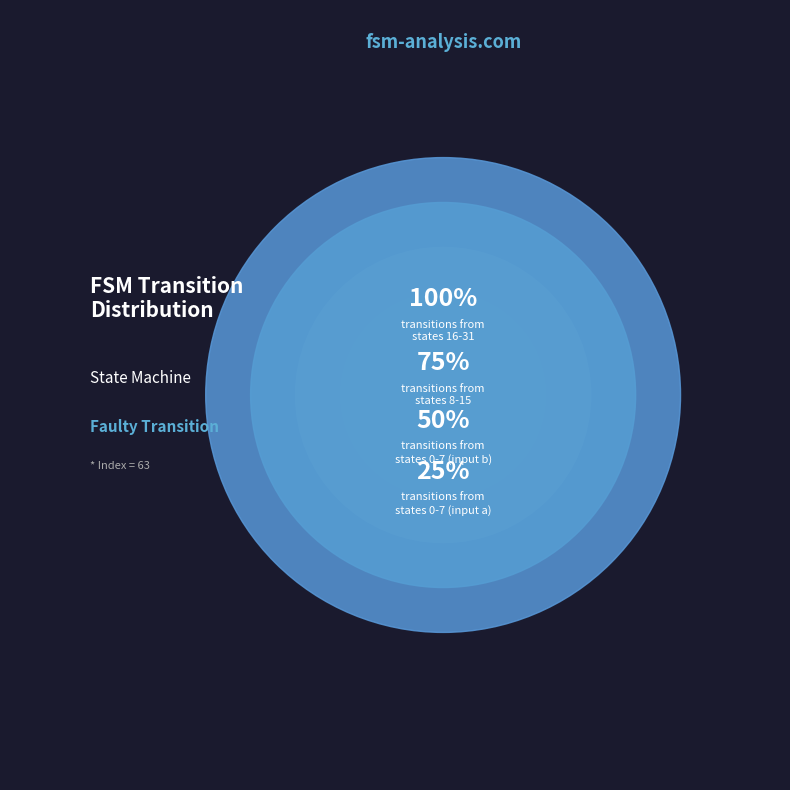

How many segments does this pie chart have?

4